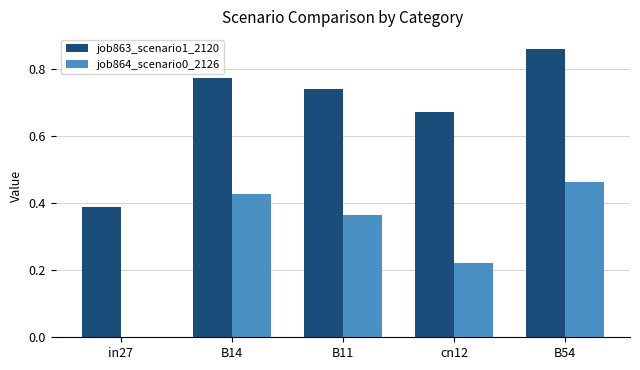

What are all the series names shown in the legend?

job863_scenario1_2120, job864_scenario0_2126